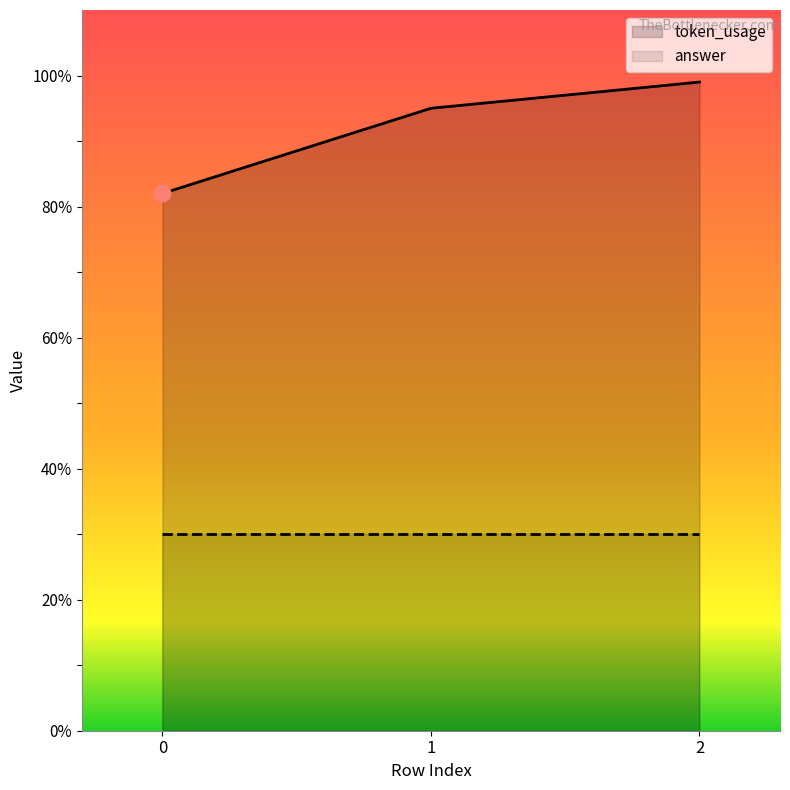

Rank the categories by value from highest to lowest.

2, 1, 0